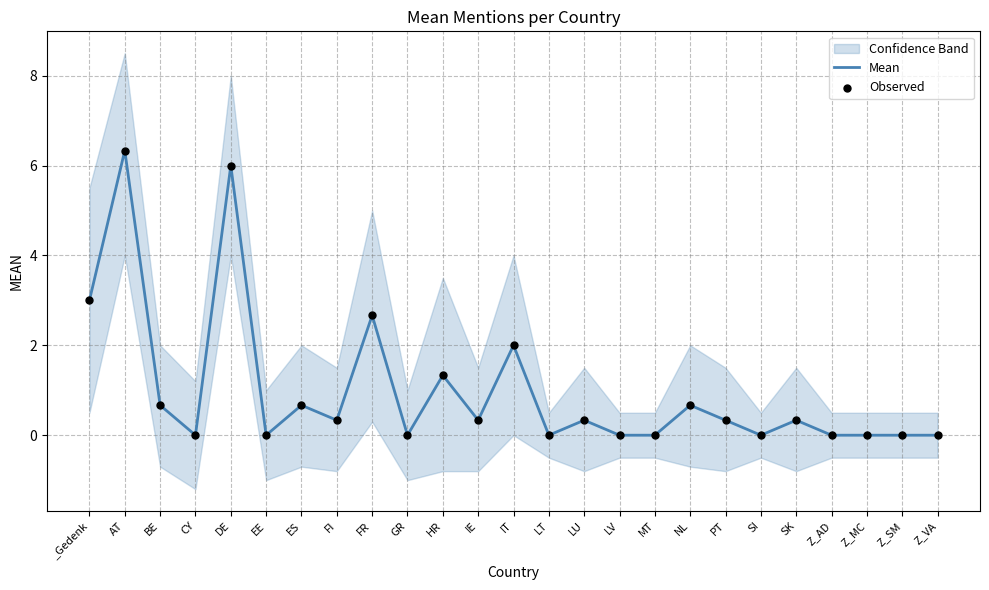

At which category is the sum across all series the highest?

AT